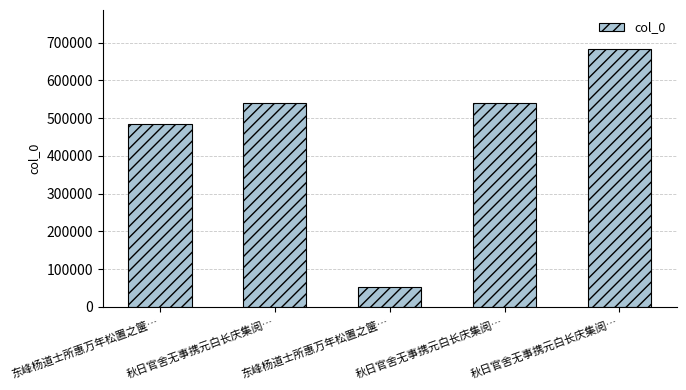

Which has a higher value, 东峰杨道士所惠万年松置之箧… or 秋日官舍无事携元白长庆集阅…?

秋日官舍无事携元白长庆集阅…